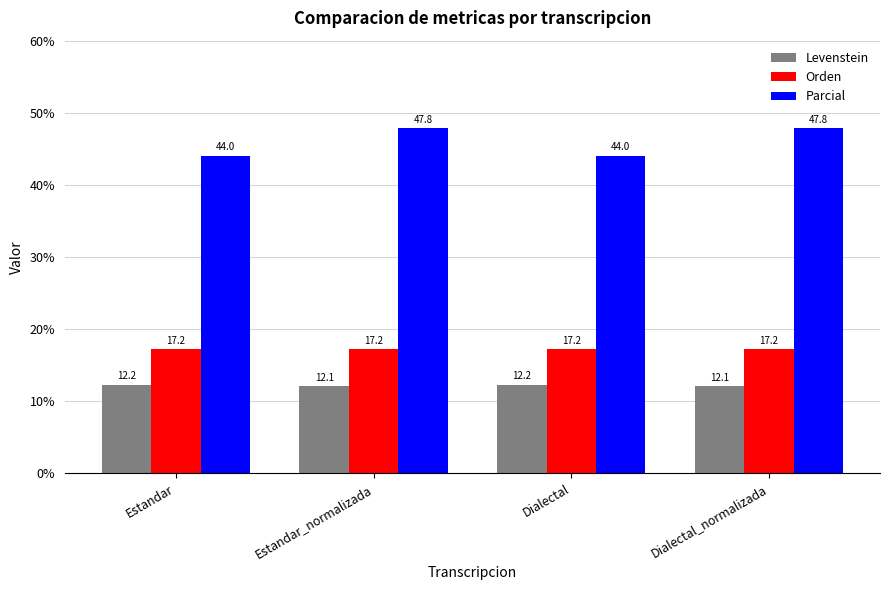

What is the sum of all Parcial values?

183.7